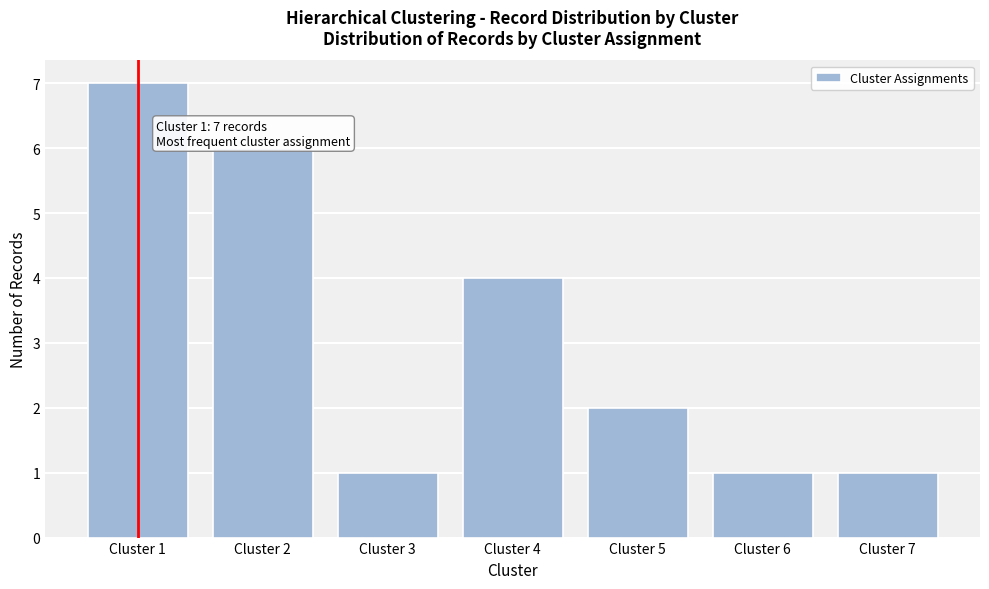

Which range on the x-axis has the tallest bar?

0.5 to 1.5